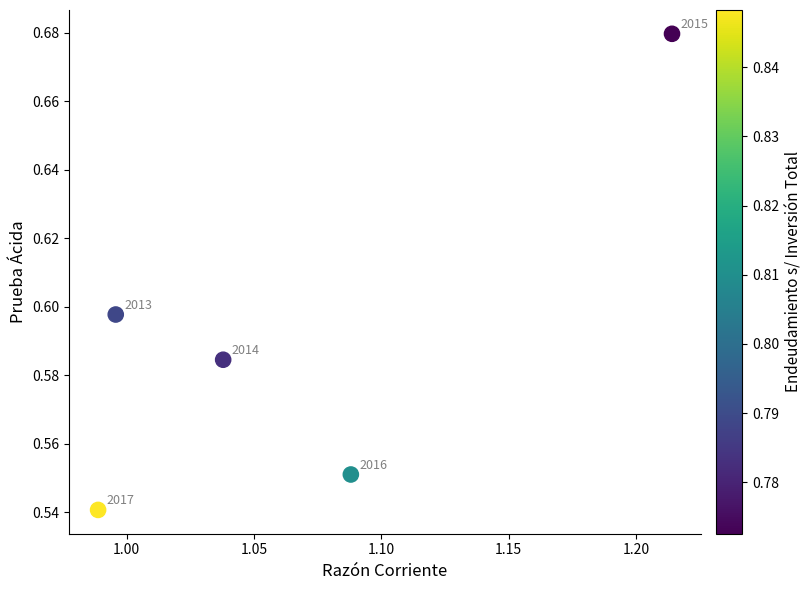

What is the average X value?

1.1